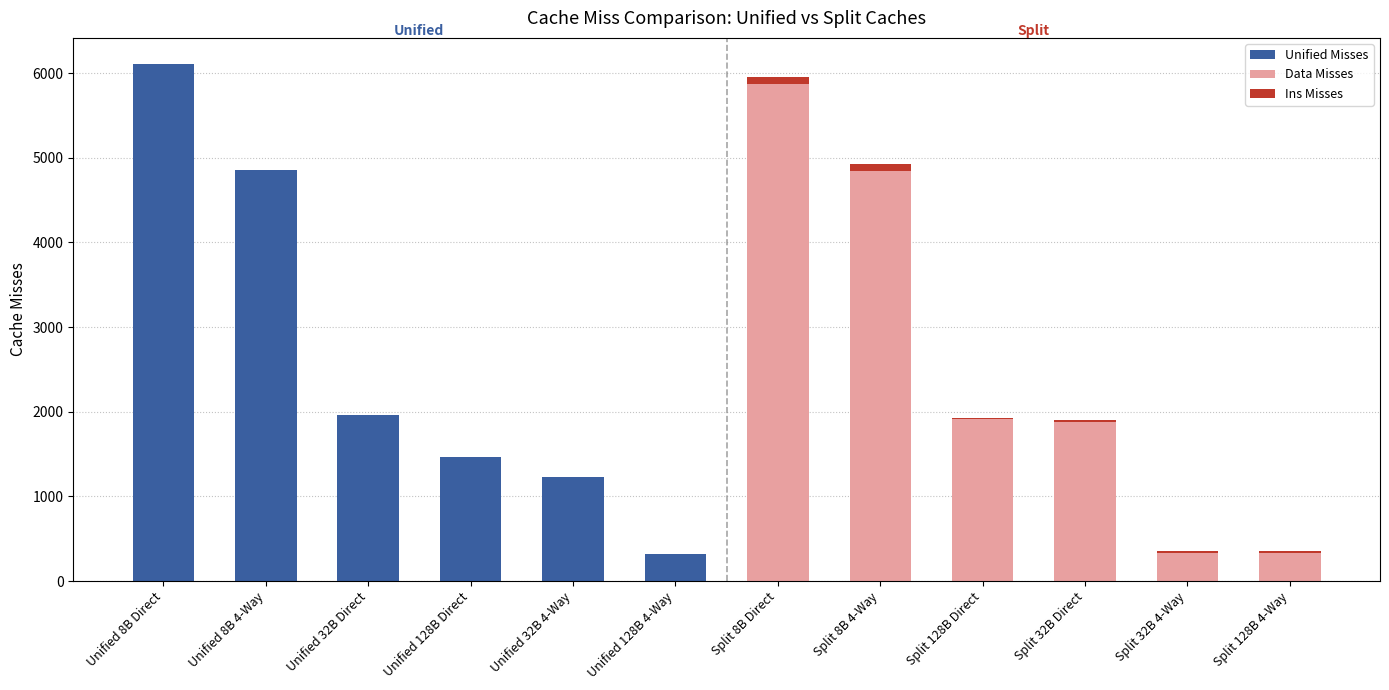

What is the average value of the Data Misses series?

2530